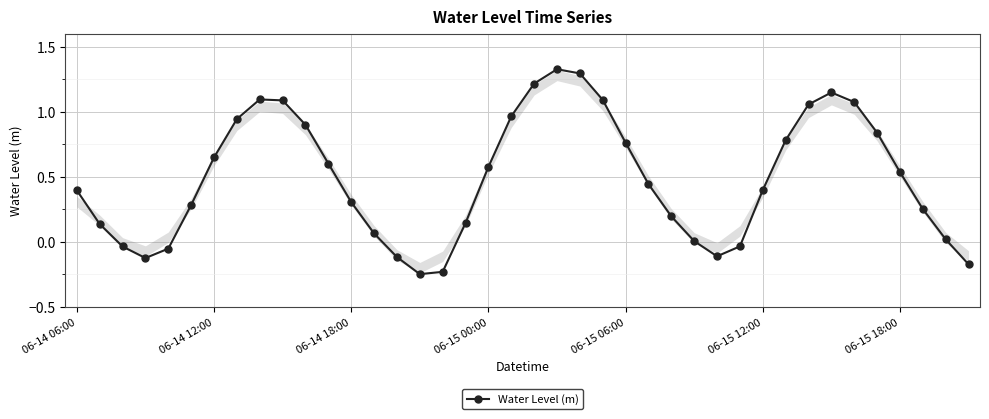

What is the difference between the maximum and minimum values?

1.6